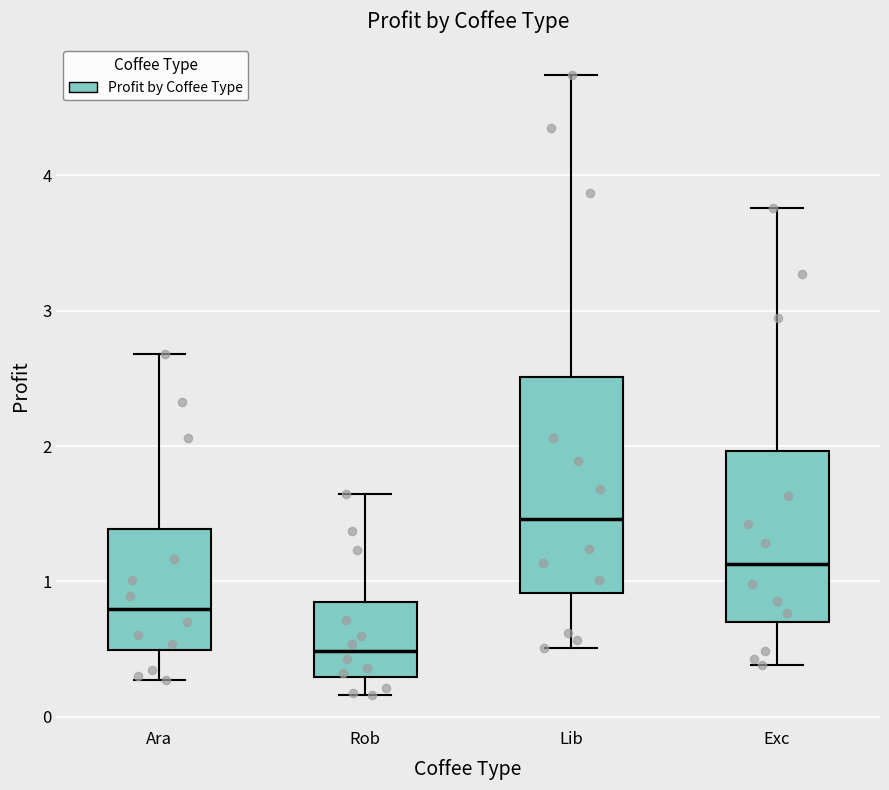

Reading left to right, read every box against the y-axis: the position of its median line, the range the box covers, and the ends of its whiskers. The values are not printed on the chart, so give them approximately, as read against the axis.

Ara: median 0.8, box 0.5 to 1.4, whiskers 0.3 to 2.7
Rob: median 0.5, box 0.3 to 0.8, whiskers 0.2 to 1.6
Lib: median 1.5, box 0.9 to 2.5, whiskers 0.5 to 4.7
Exc: median 1.1, box 0.7 to 2.0, whiskers 0.4 to 3.8